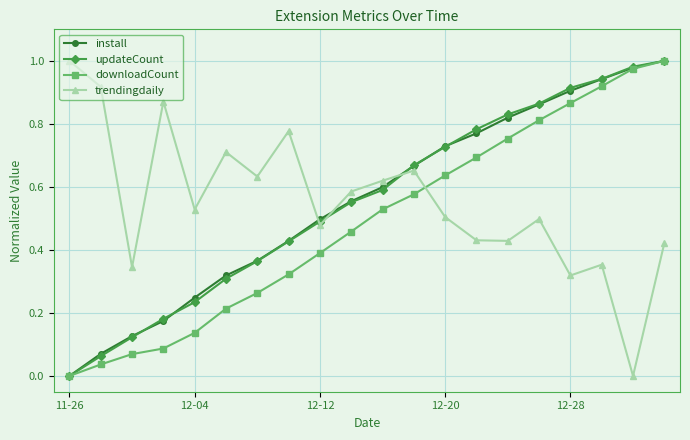

In trendingdaily, how many points are lower than both neighbors (excluding endpoints)?

7